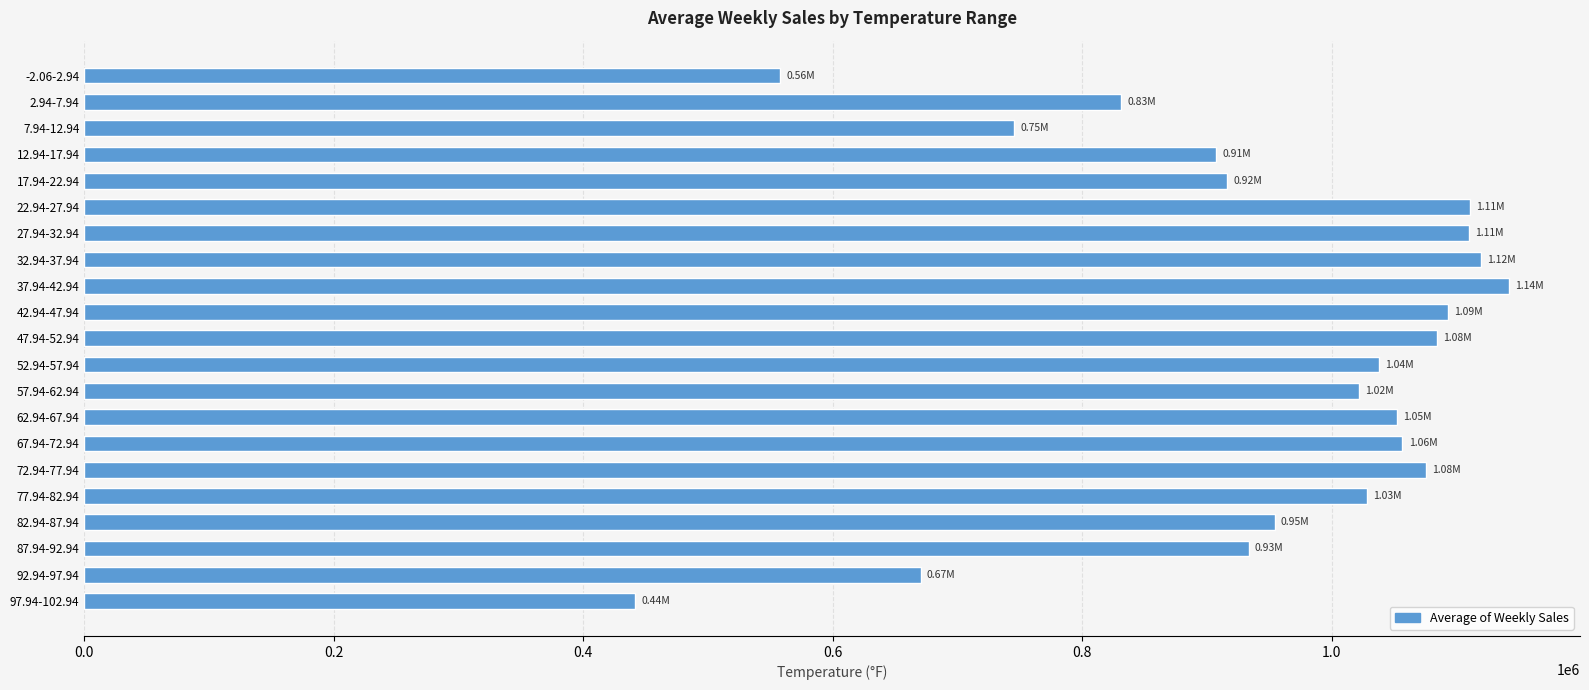

What is the difference between the maximum and minimum values?

700627.0